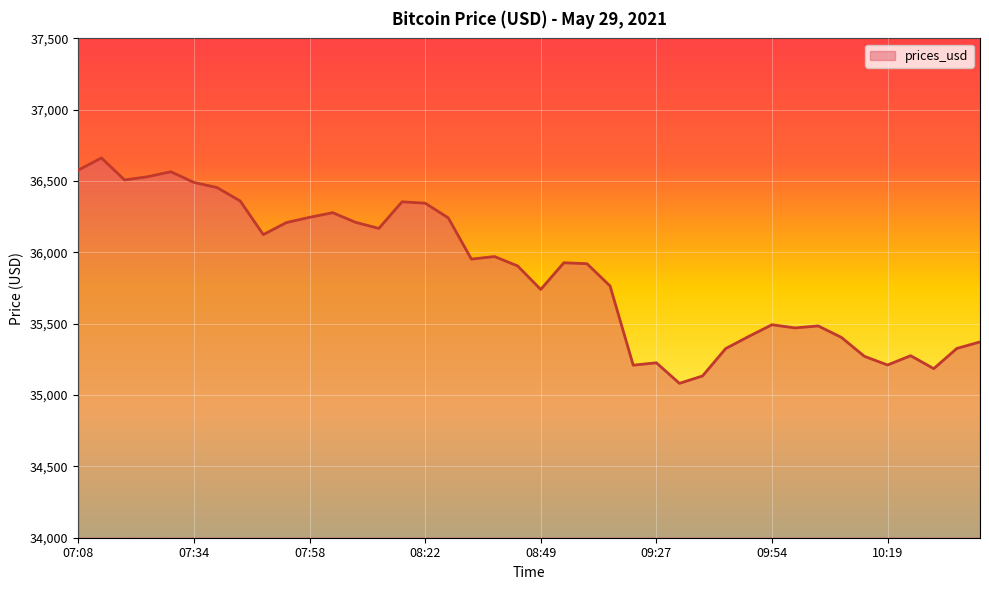

What is the difference between the maximum and minimum values?

1579.8